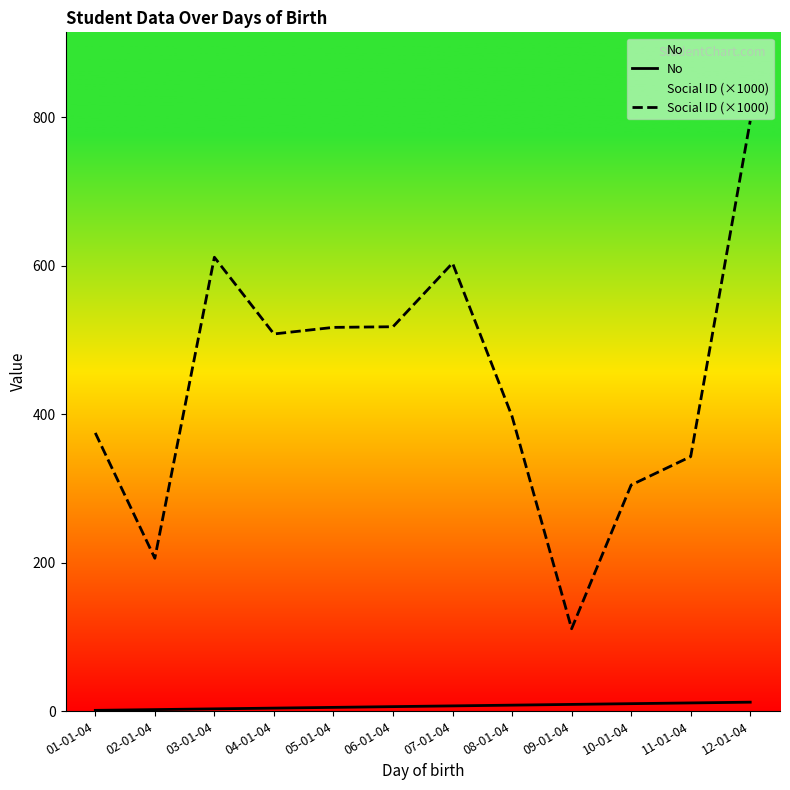

Is it true that Social ID (×1000) equals 396.9 at 08-01-04?

True